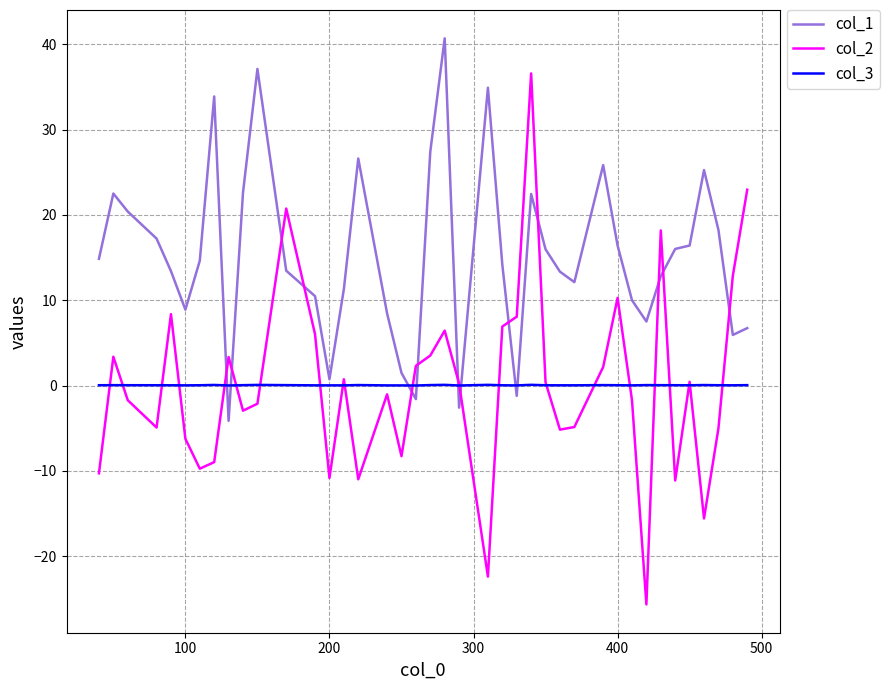

Which series has the largest total across all categories?

col_1